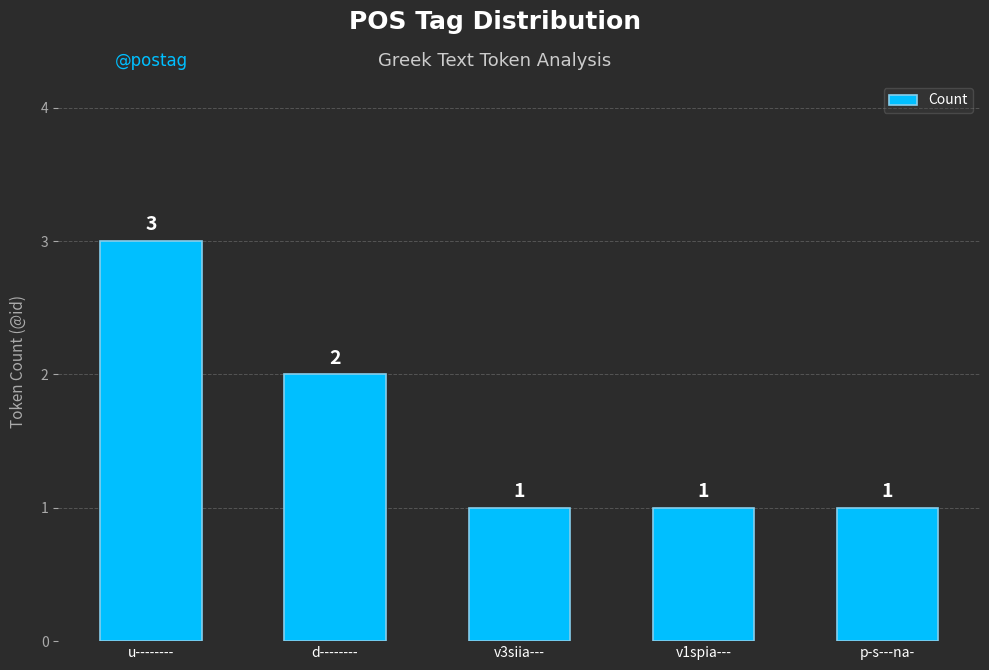

What is the label of the 2nd bar from the left?

d--------